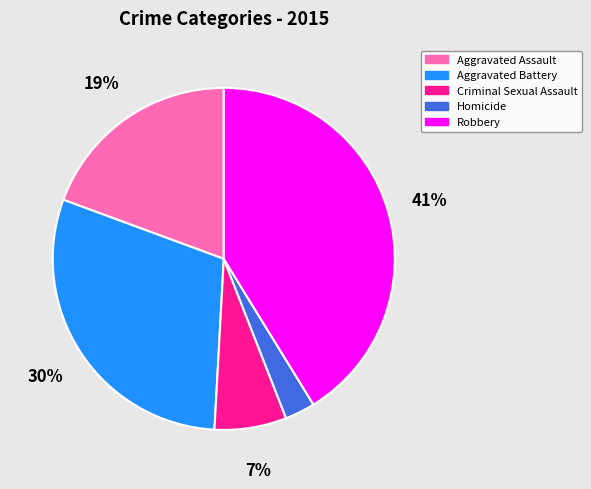

Rank the categories by value from highest to lowest.

Robbery, Aggravated Battery, Aggravated Assault, Criminal Sexual Assault, Homicide